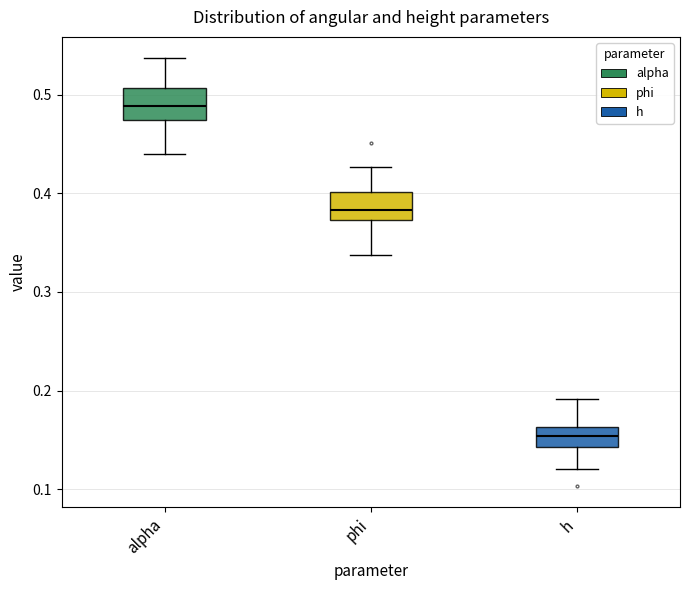

Reading left to right, transcribe this box plot: for each box, give where its median line is, the range the box spans, and where its two whiskers end, as read against the y-axis. The values are not printed on the chart, so give them approximately, as read against the axis.

alpha: median 0.49, box 0.47 to 0.51, whiskers 0.44 to 0.54
phi: median 0.38, box 0.37 to 0.40, whiskers 0.34 to 0.43
h: median 0.15, box 0.14 to 0.16, whiskers 0.12 to 0.19